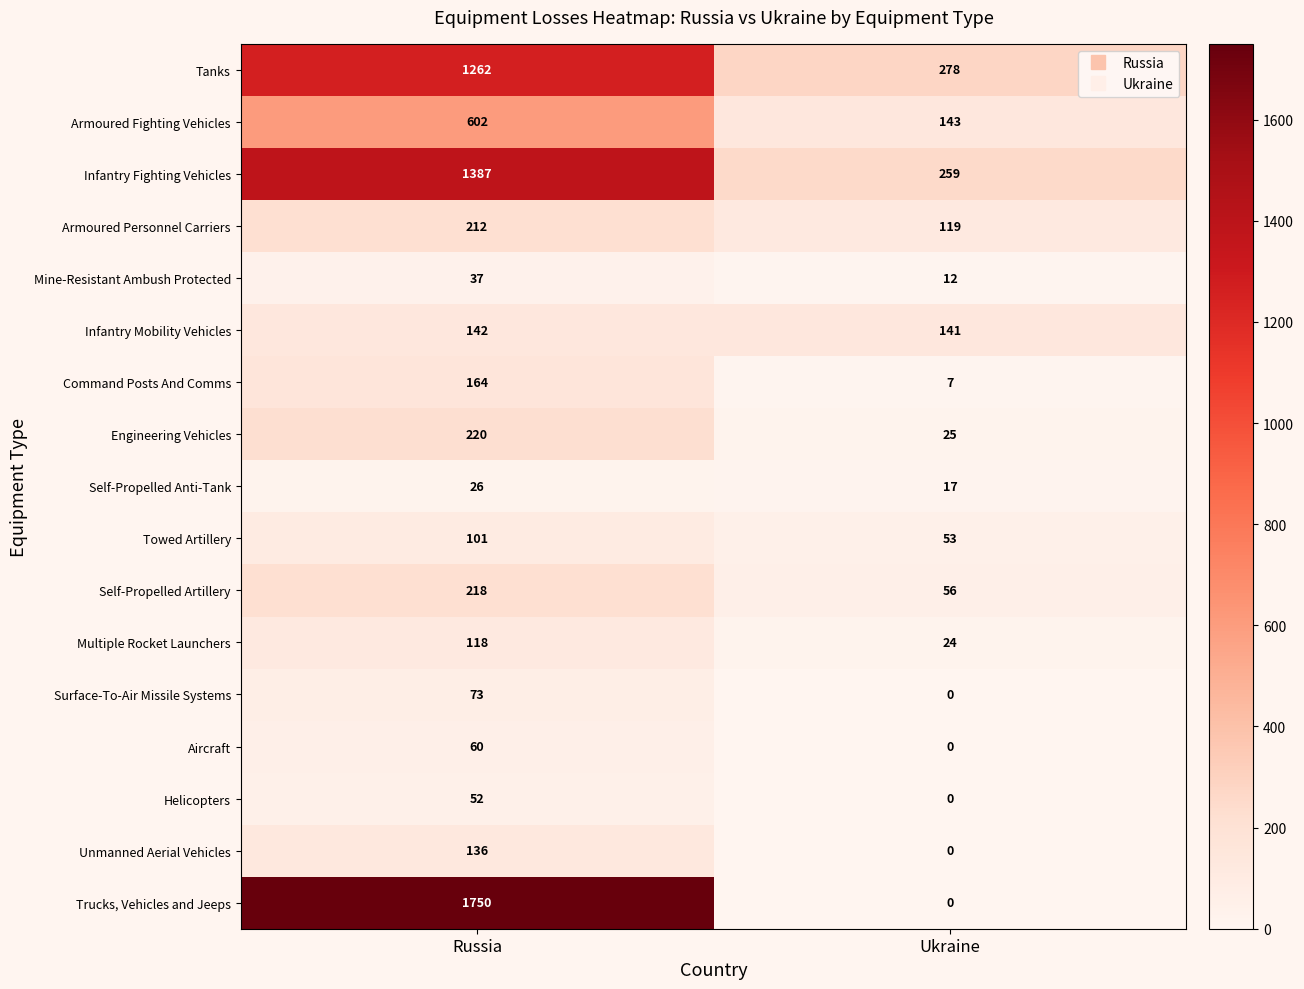

At which label does Tanks reach its minimum?

Ukraine